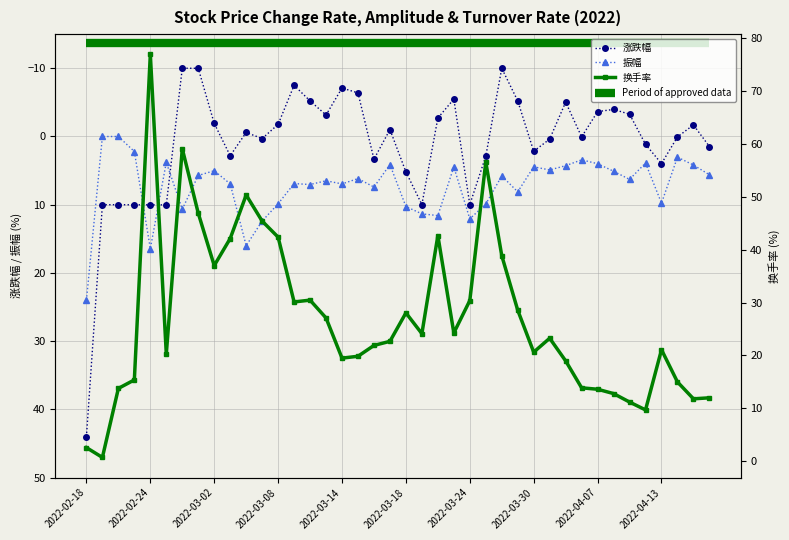

What is the highest value of the 换手率 series?

77.0